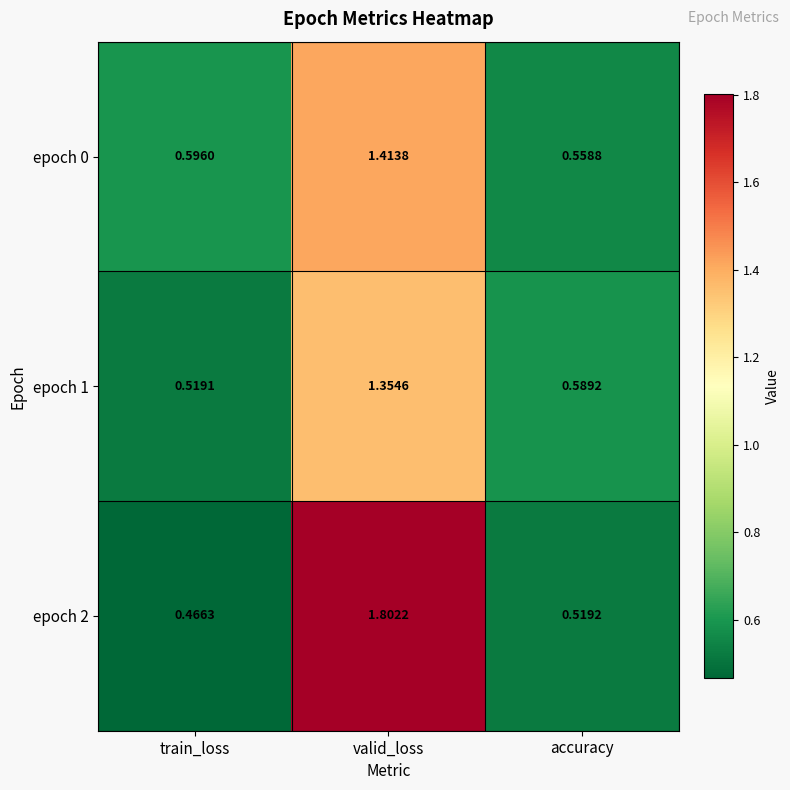

List the labels in order of epoch 0 value, smallest first.

accuracy, train_loss, valid_loss